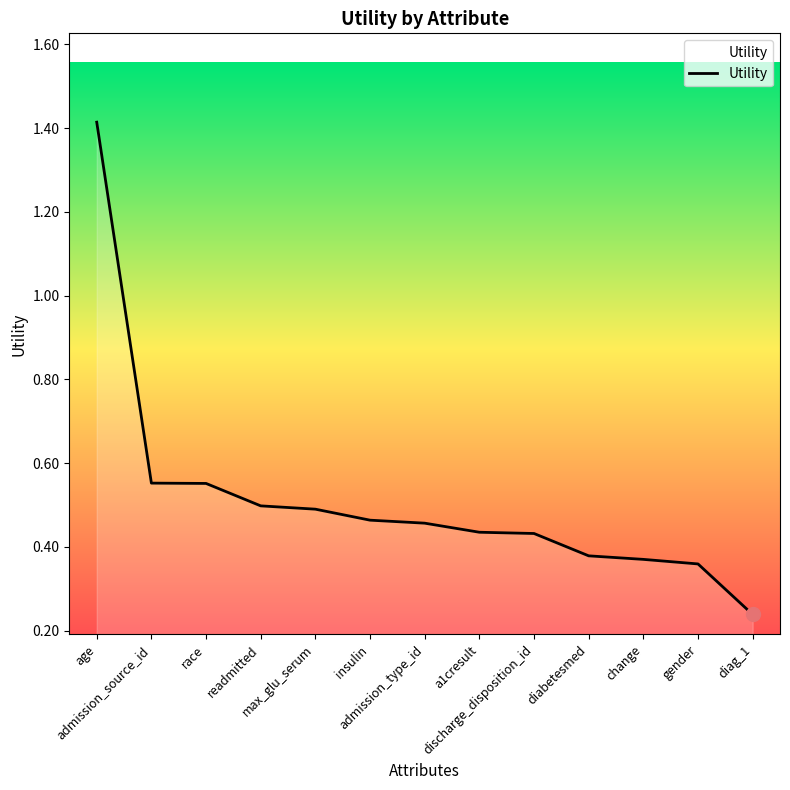

At which label is the value closest to 0?

diag_1